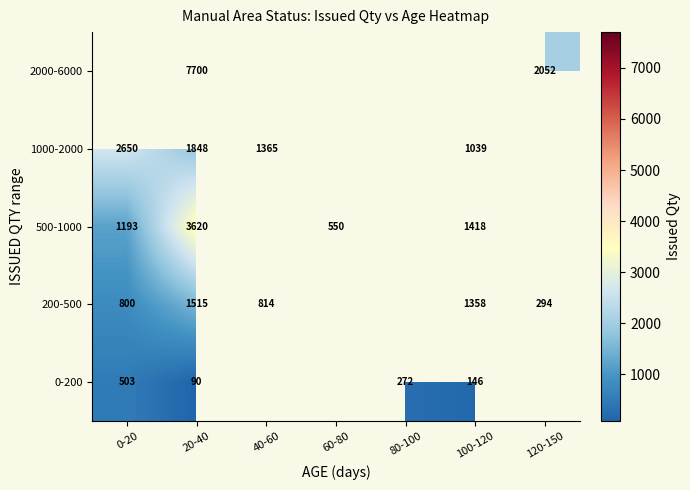

Is it true that 500-1000 equals 893 at 60-80?

False